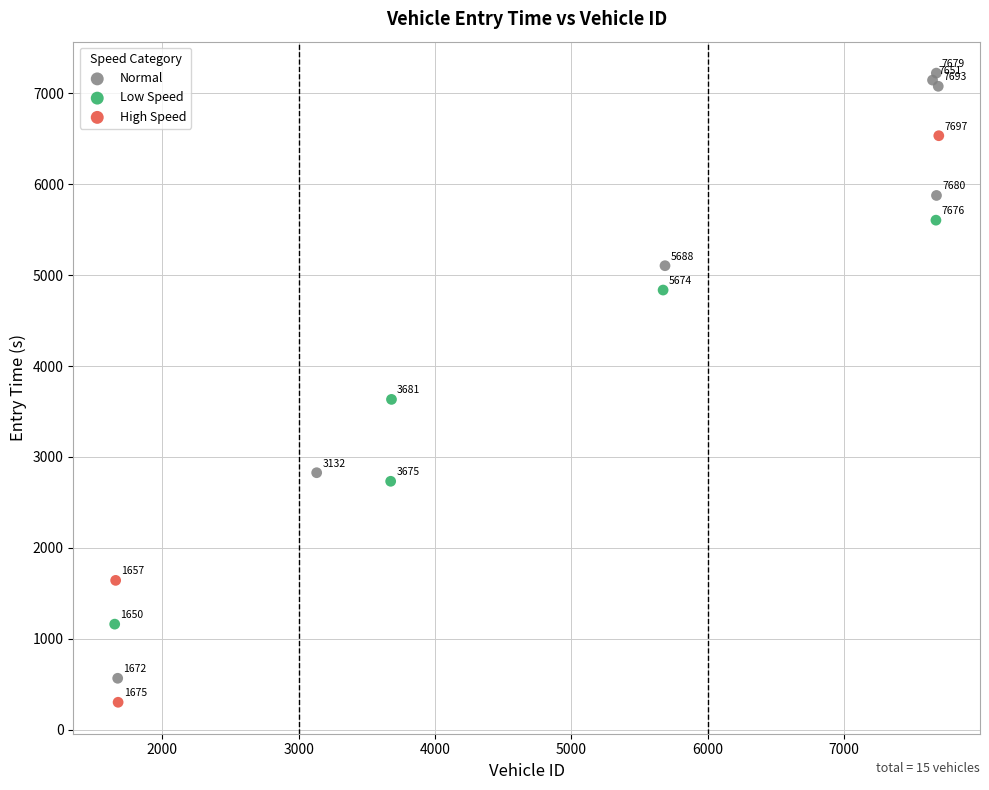

What are all the series names shown in the legend?

Normal, Low Speed, High Speed